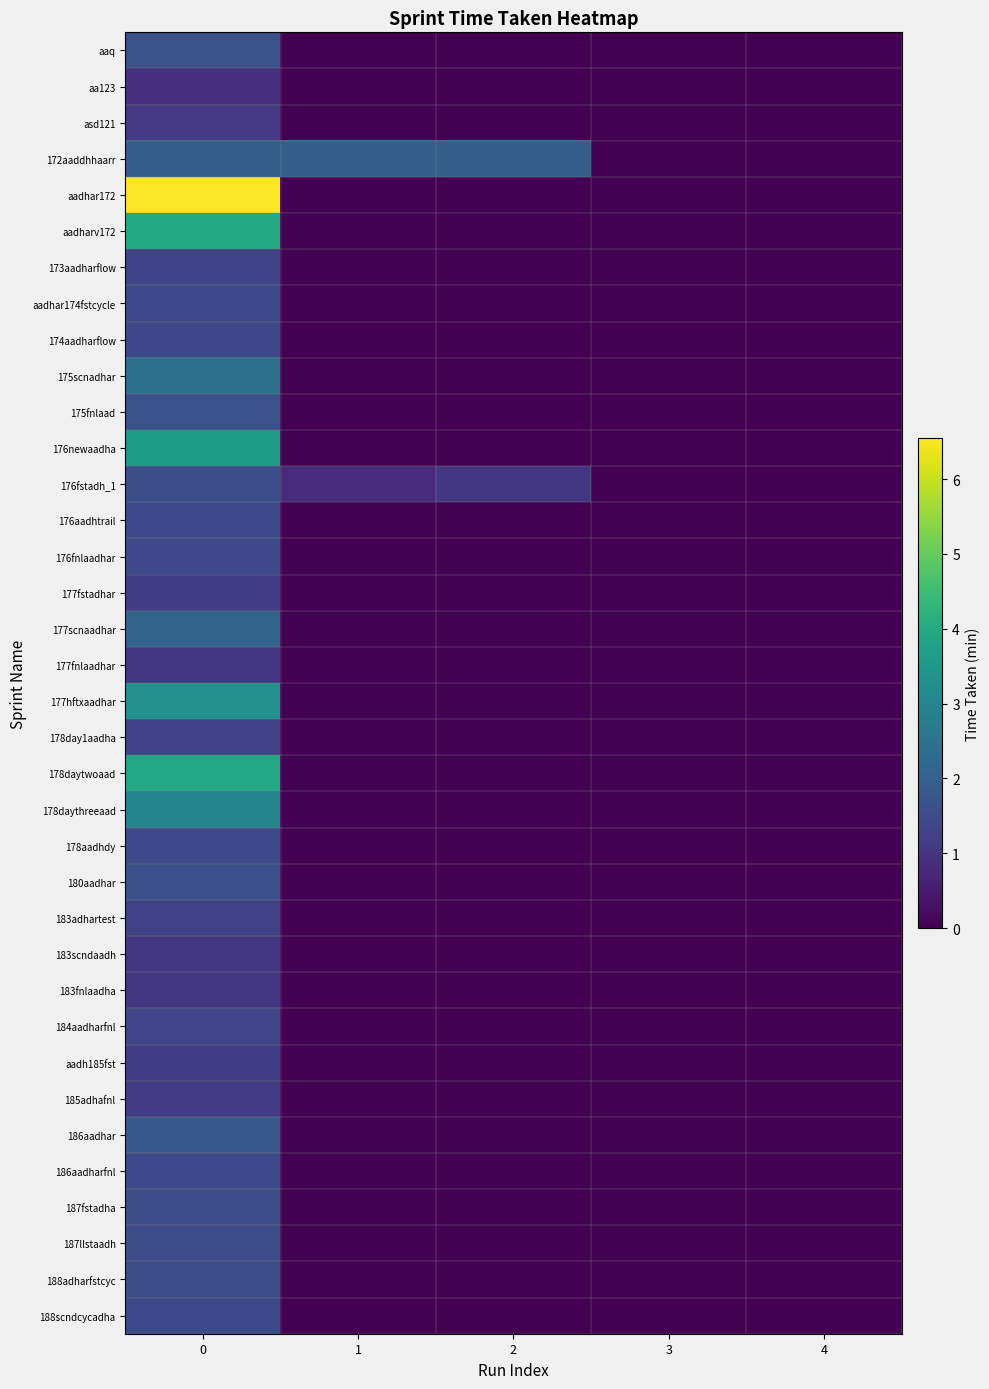

Reading left to right, what are all the values shown in this chart?

aaq: 0=1.6	1=0.0	2=0.0	3=0.0	4=0.0
aa123: 0=0.9	1=0.0	2=0.0	3=0.0	4=0.0
asd121: 0=1.1	1=0.0	2=0.0	3=0.0	4=0.0
172aaddhhaarr: 0=1.9	1=1.9	2=1.9	3=0.0	4=0.0
aadhar172: 0=6.5	1=0.0	2=0.0	3=0.0	4=0.0
aadharv172: 0=4.0	1=0.0	2=0.0	3=0.0	4=0.0
173aadharflow: 0=1.4	1=0.0	2=0.0	3=0.0	4=0.0
aadhar174fstcycle: 0=1.5	1=0.0	2=0.0	3=0.0	4=0.0
174aadharflow: 0=1.4	1=0.0	2=0.0	3=0.0	4=0.0
175scnadhar: 0=2.4	1=0.0	2=0.0	3=0.0	4=0.0
175fnlaad: 0=1.6	1=0.0	2=0.0	3=0.0	4=0.0
176newaadha: 0=3.6	1=0.0	2=0.0	3=0.0	4=0.0
176fstadh_1: 0=1.6	1=0.8	2=1.1	3=0.0	4=0.0
176aadhtrail: 0=1.5	1=0.0	2=0.0	3=0.0	4=0.0
176fnlaadhar: 0=1.4	1=0.0	2=0.0	3=0.0	4=0.0
177fstadhar: 0=1.2	1=0.0	2=0.0	3=0.0	4=0.0
177scnaadhar: 0=2.1	1=0.0	2=0.0	3=0.0	4=0.0
177fnlaadhar: 0=1.1	1=0.0	2=0.0	3=0.0	4=0.0
177hftxaadhar: 0=3.3	1=0.0	2=0.0	3=0.0	4=0.0
178day1aadha: 0=1.3	1=0.0	2=0.0	3=0.0	4=0.0
178daytwoaad: 0=3.9	1=0.0	2=0.0	3=0.0	4=0.0
178daythreeaad: 0=3.0	1=0.0	2=0.0	3=0.0	4=0.0
178aadhdy: 0=1.5	1=0.0	2=0.0	3=0.0	4=0.0
180aadhar: 0=1.6	1=0.0	2=0.0	3=0.0	4=0.0
183adhartest: 0=1.3	1=0.0	2=0.0	3=0.0	4=0.0
183scndaadh: 0=1.1	1=0.0	2=0.0	3=0.0	4=0.0
183fnlaadha: 0=1.1	1=0.0	2=0.0	3=0.0	4=0.0
184aadharfnl: 0=1.4	1=0.0	2=0.0	3=0.0	4=0.0
aadh185fst: 0=1.2	1=0.0	2=0.0	3=0.0	4=0.0
185adhafnl: 0=1.1	1=0.0	2=0.0	3=0.0	4=0.0
186aadhar: 0=1.8	1=0.0	2=0.0	3=0.0	4=0.0
186aadharfnl: 0=1.5	1=0.0	2=0.0	3=0.0	4=0.0
187fstadha: 0=1.5	1=0.0	2=0.0	3=0.0	4=0.0
187llstaadh: 0=1.6	1=0.0	2=0.0	3=0.0	4=0.0
188adharfstcyc: 0=1.6	1=0.0	2=0.0	3=0.0	4=0.0
188scndcycadha: 0=1.5	1=0.0	2=0.0	3=0.0	4=0.0